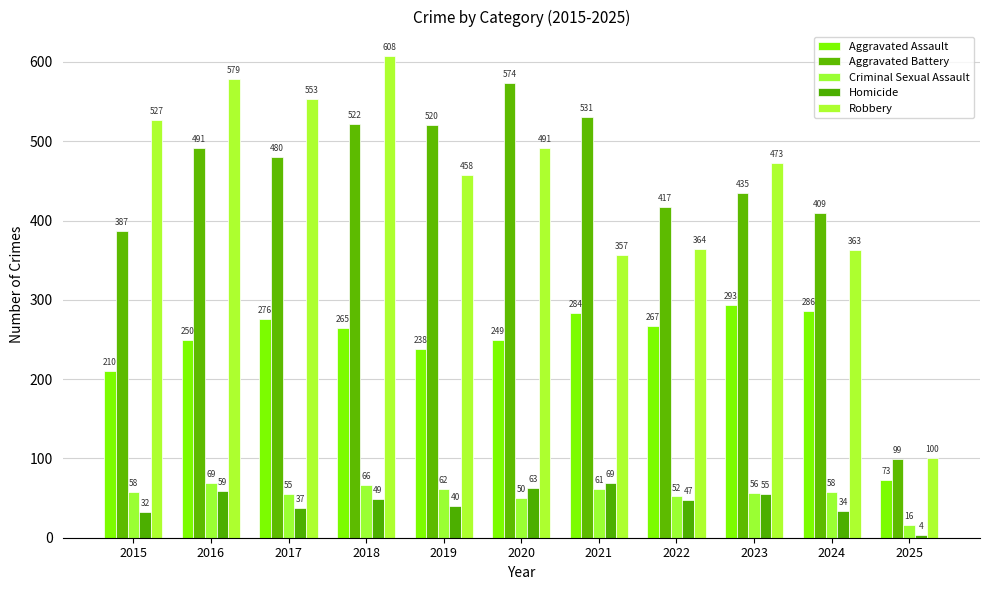

What is the difference between the Aggravated Assault values at 2017 and 2018?

11